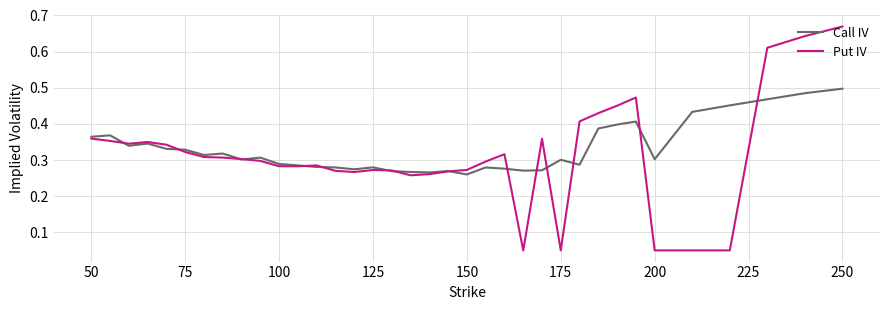

Which series has the largest range (max minus min)?

Put IV